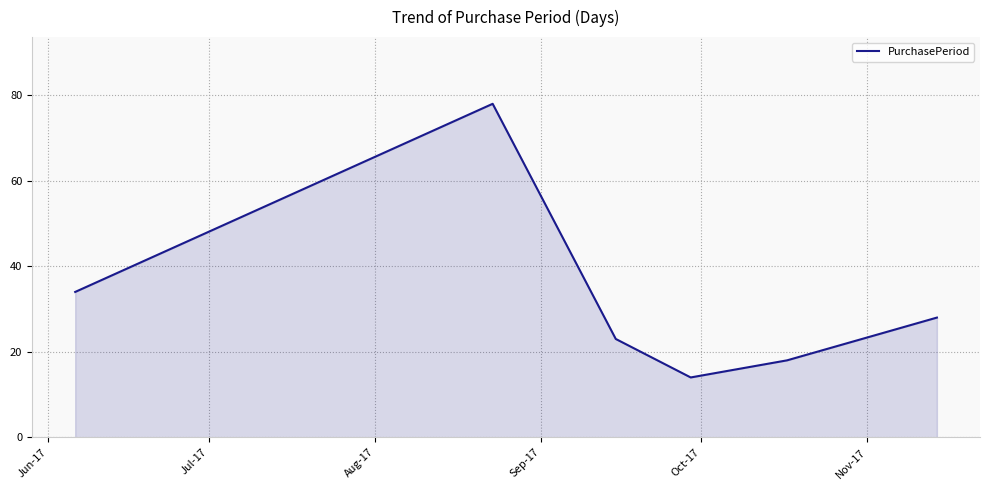

How many interior local valleys (lower than both neighbors) does the data have?

1